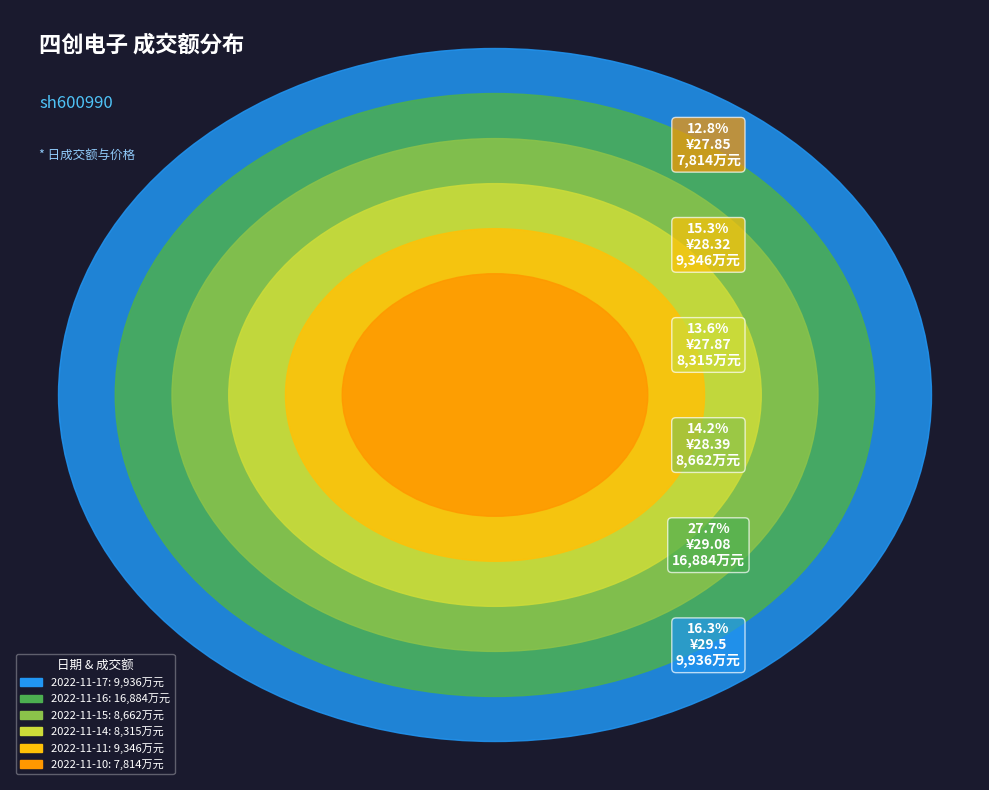

Is 2022-11-16 the majority of the pie?

No